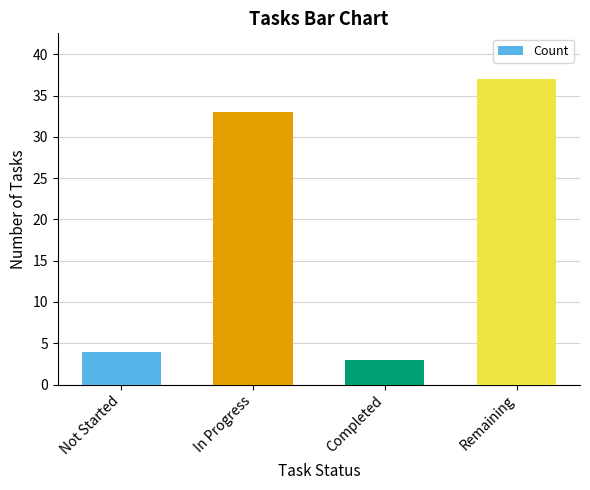

How many bars are there in total?

4